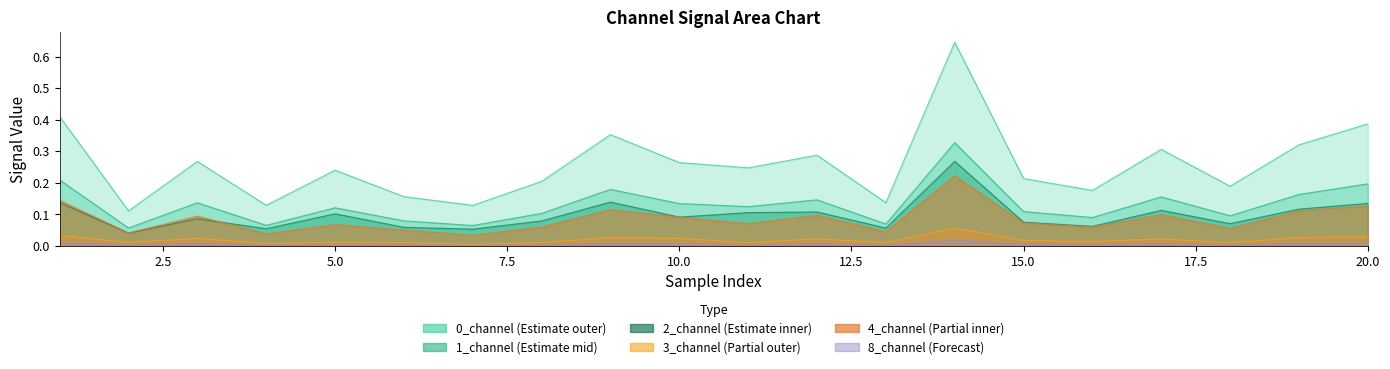

Which category has the lowest value in the 3_channel series?

7